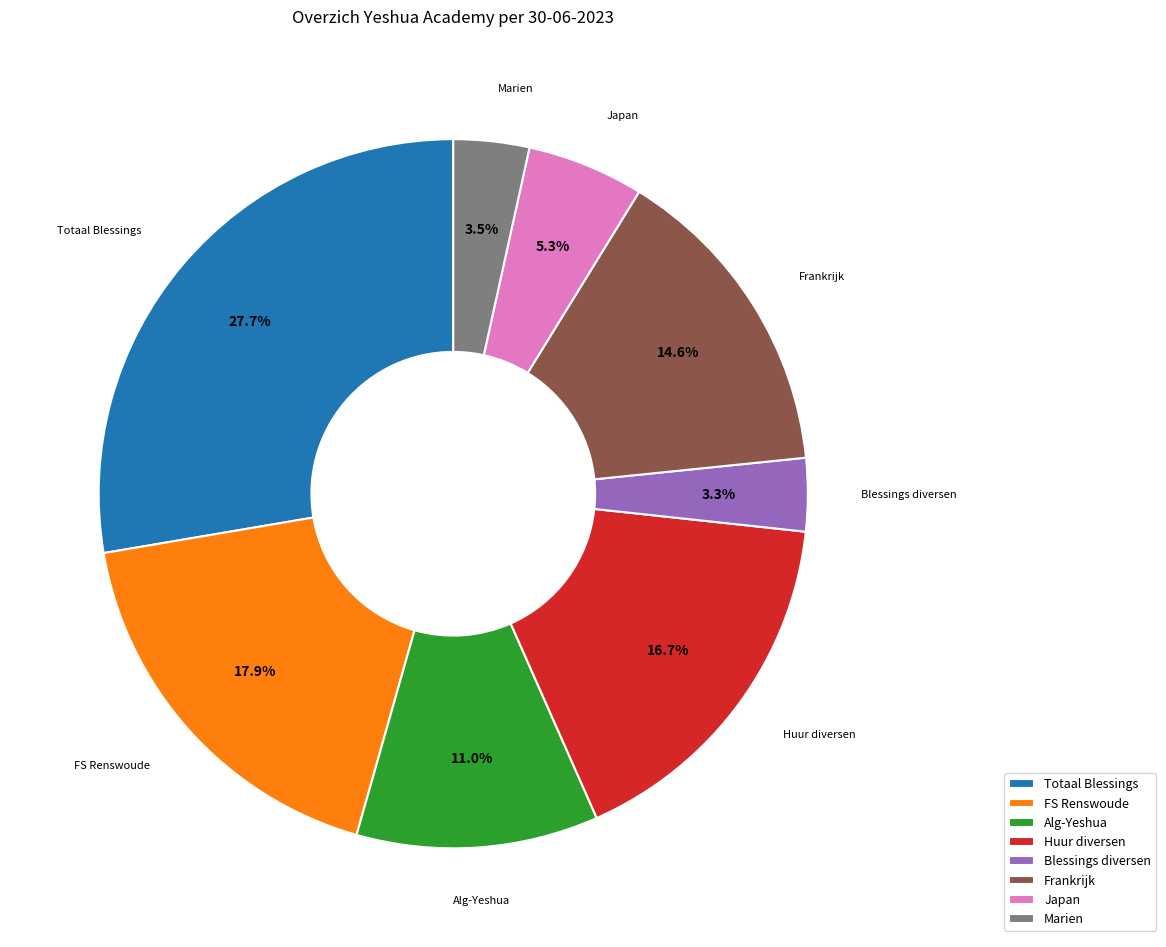

Does any single category account for the majority?

No